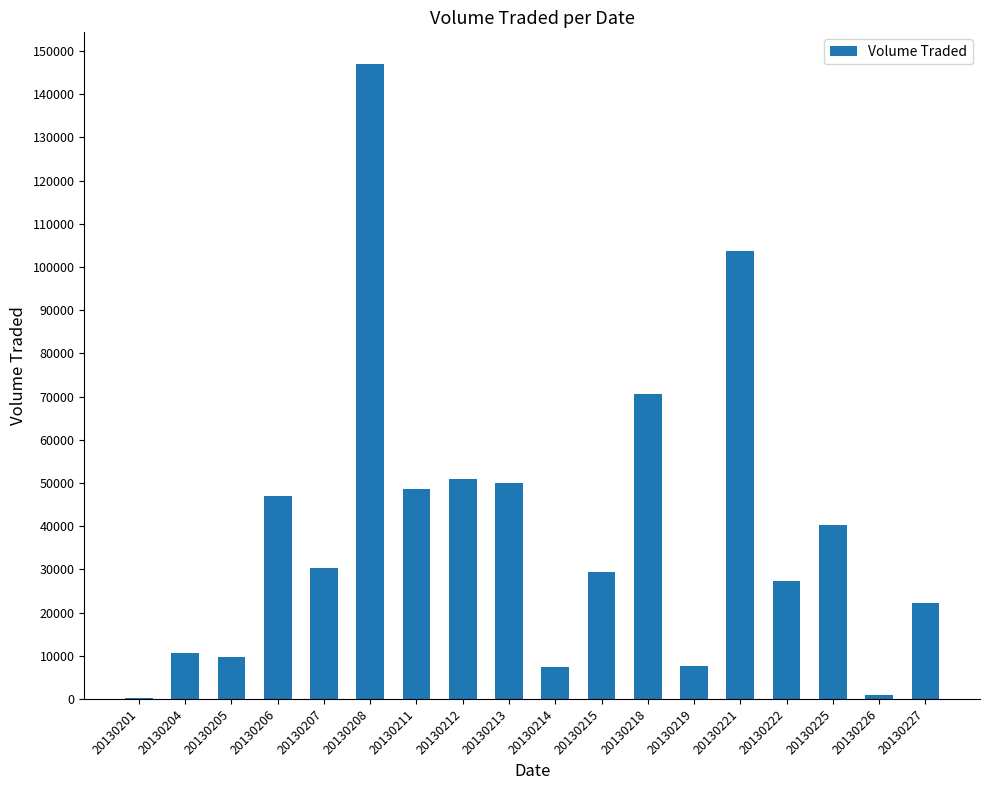

What is the maximum value shown in the chart?

147000